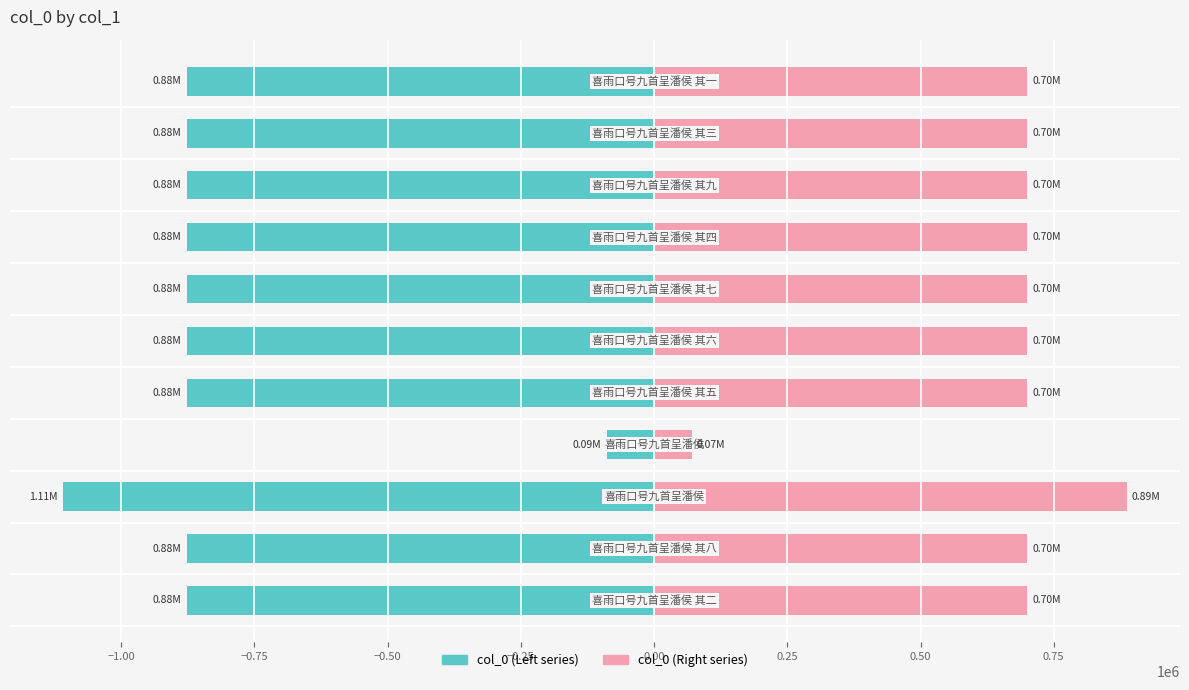

Count the number of categories in the chart.

11